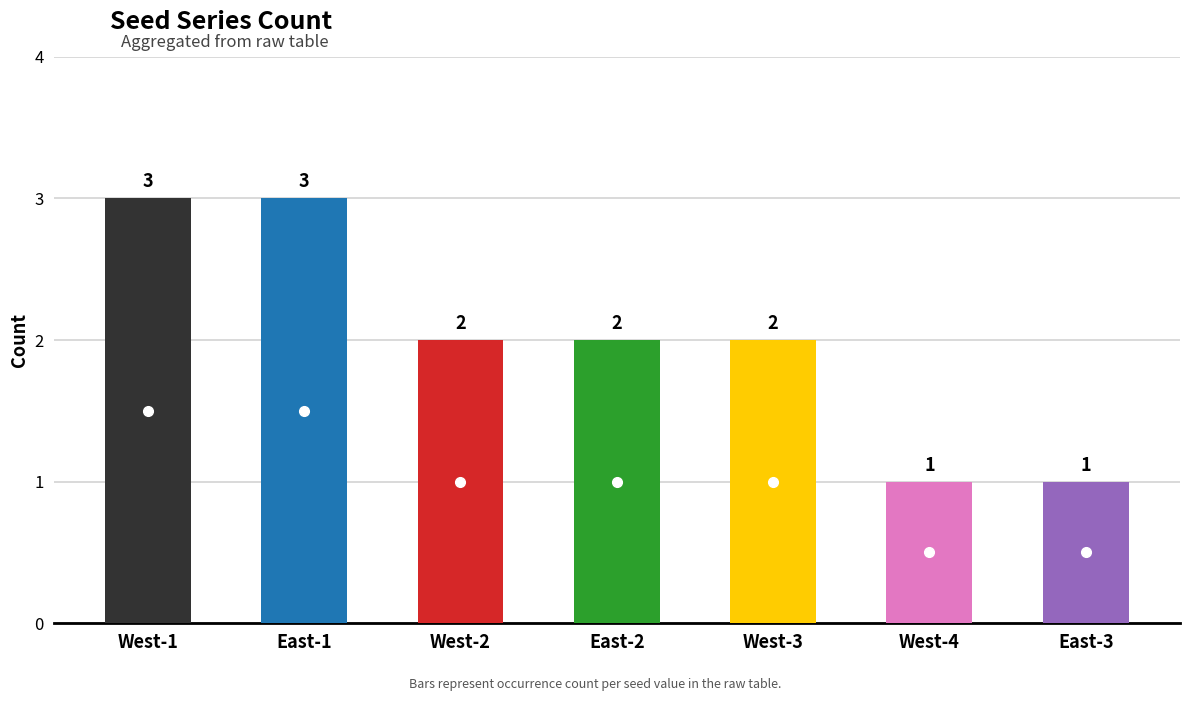

What is the difference between the maximum and minimum values?

2